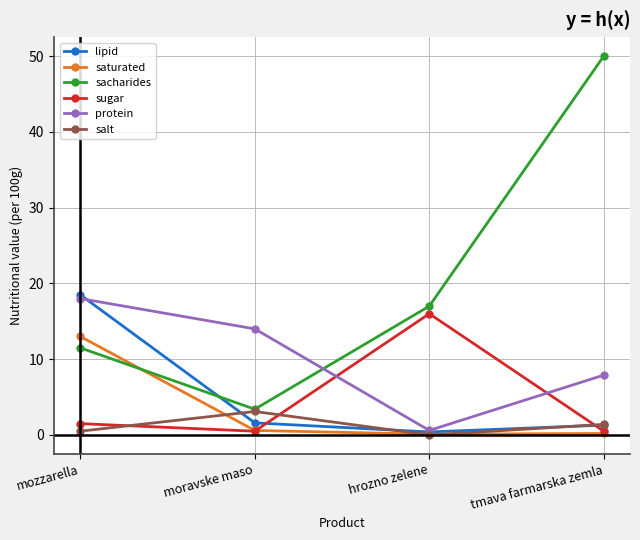

What is the difference between the maximum and minimum values in the salt series?

3.1